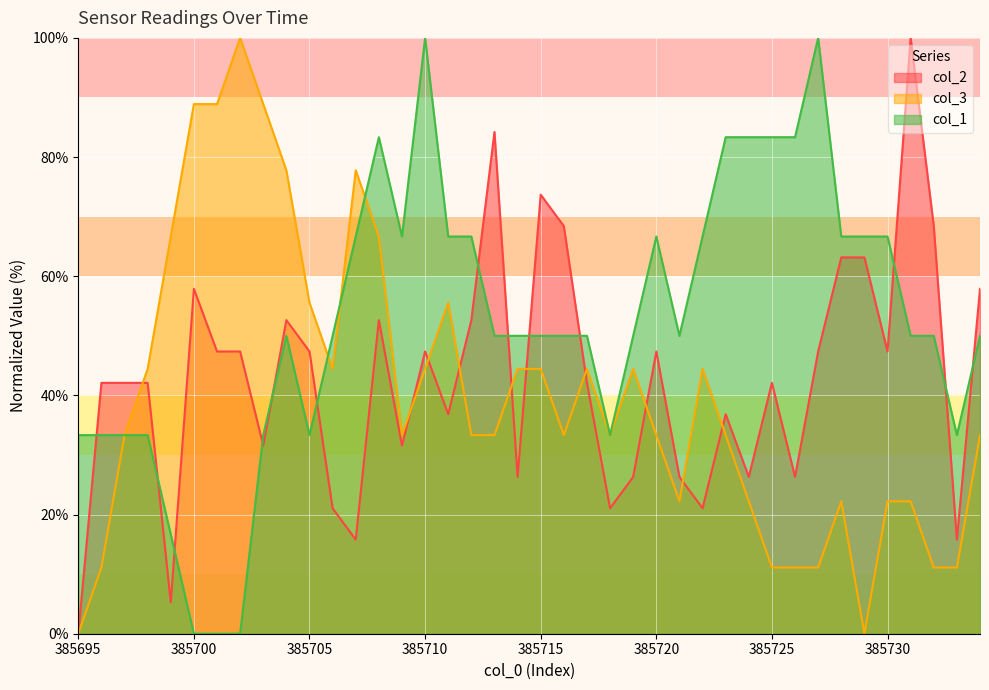

True or false: col_1 and col_2 cross at least once.

True